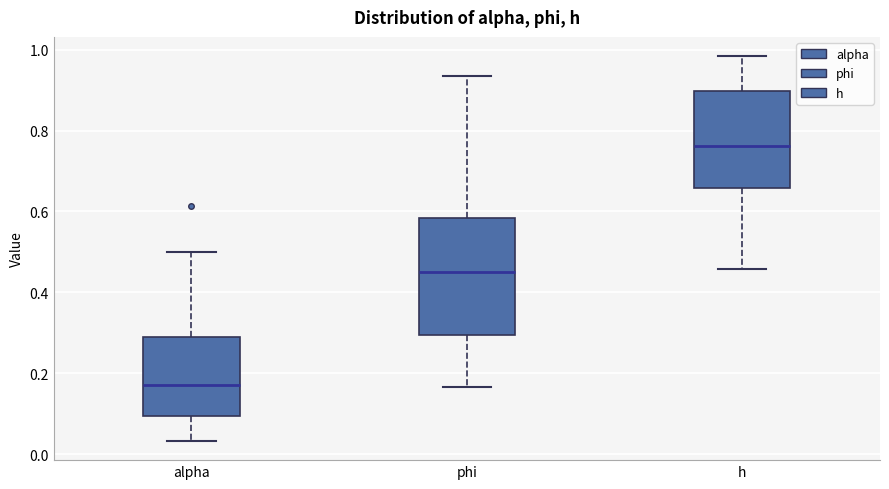

Where does the median line of the box for h sit on the y-axis? The values are not printed on the chart, so give them approximately, as read against the axis.

0.76